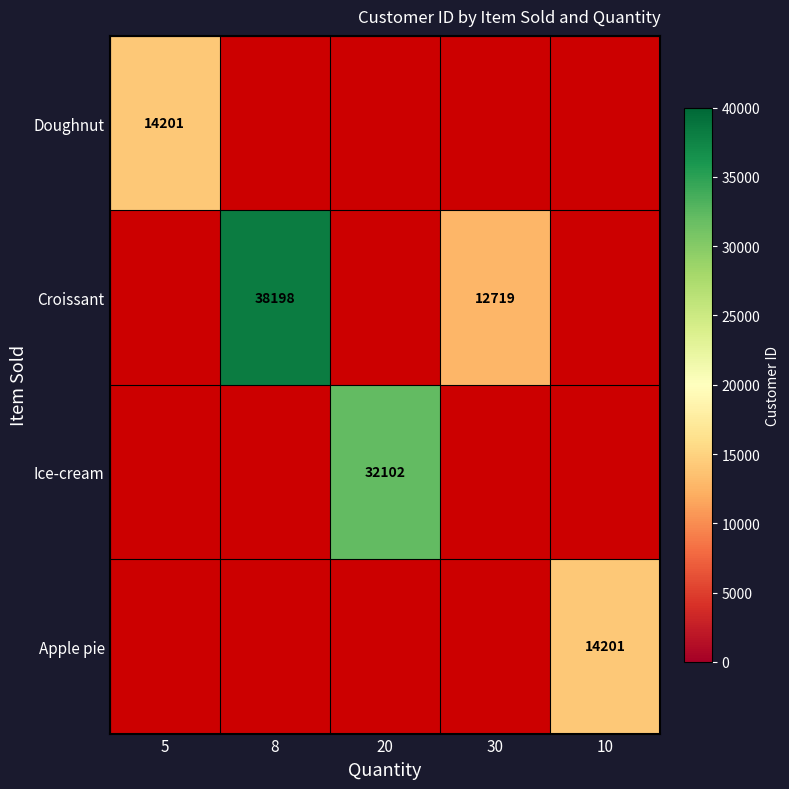

What is the sum of the Croissant values at 30 and 8?

50917